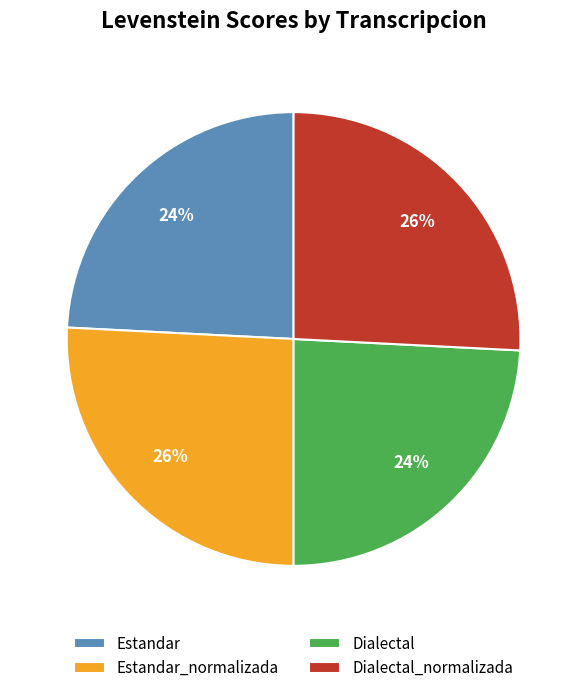

The Dialectal_normalizada slice represents 26% of the pie. True or false?

True